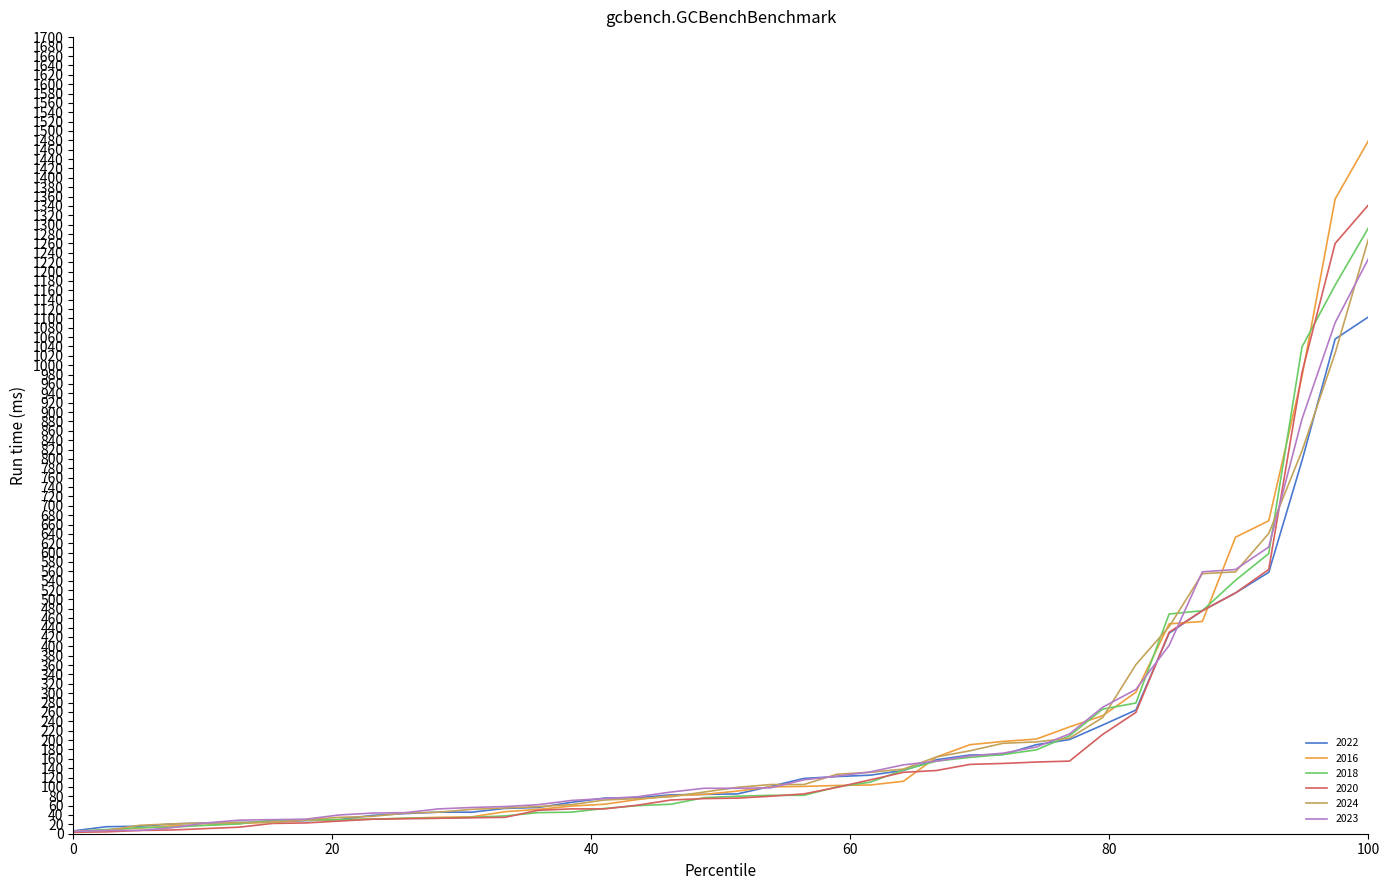

What is the maximum value for 2018?

1293